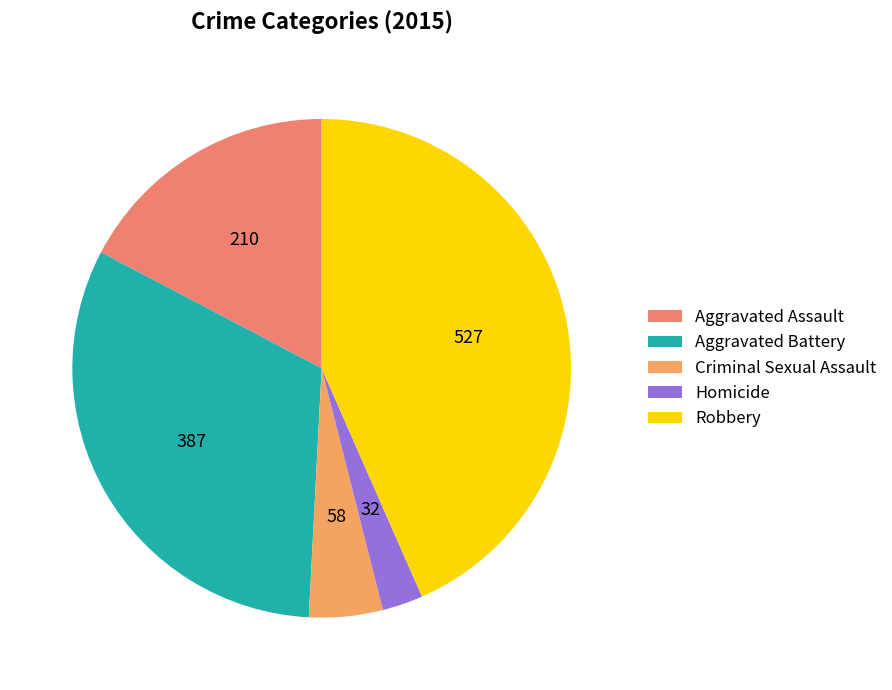

Is the sum of Homicide and Criminal Sexual Assault greater than half?

No